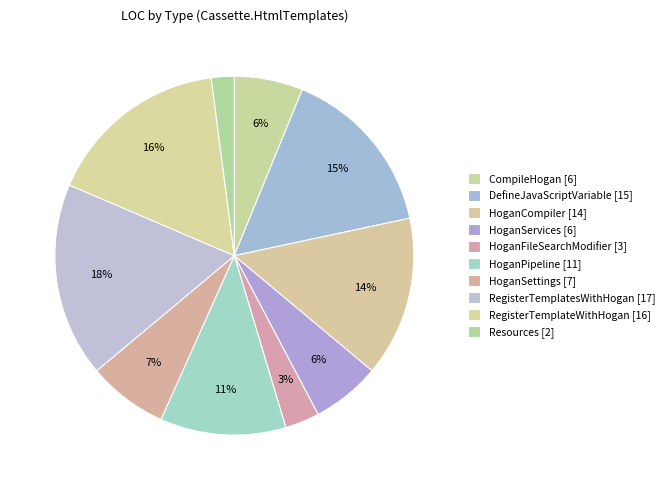

How many slices are in this pie chart?

10